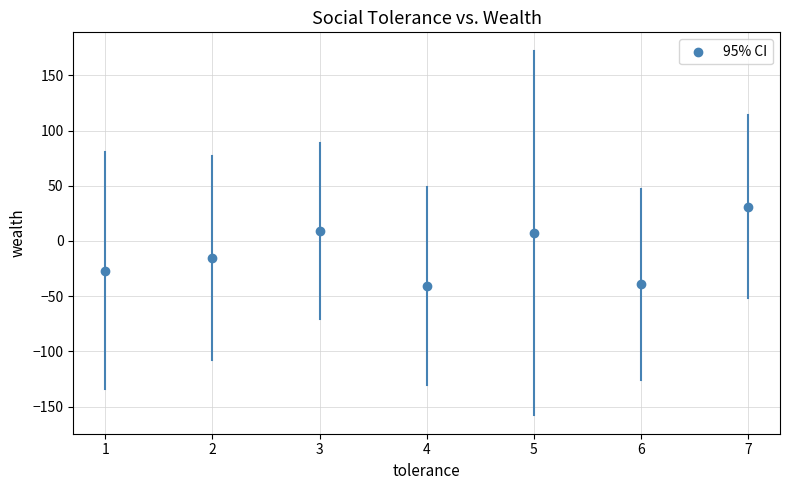

What is the average Y value?

-10.7